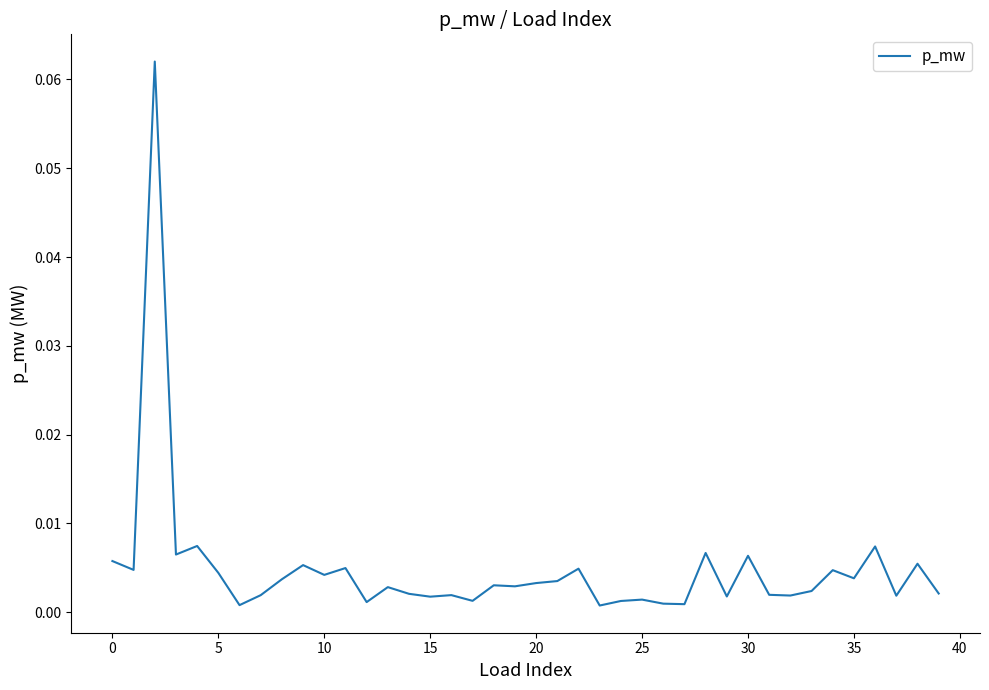

Reading left to right, extract all data points from this chart.

0.0	0.0	0.1	0.0	0.0	0.0	0.0	0.0	0.0	0.0	0.0	0.0	0.0	0.0	0.0	0.0	0.0	0.0	0.0	0.0	0.0	0.0	0.0	0.0	0.0	0.0	0.0	0.0	0.0	0.0	0.0	0.0	0.0	0.0	0.0	0.0	0.0	0.0	0.0	0.0